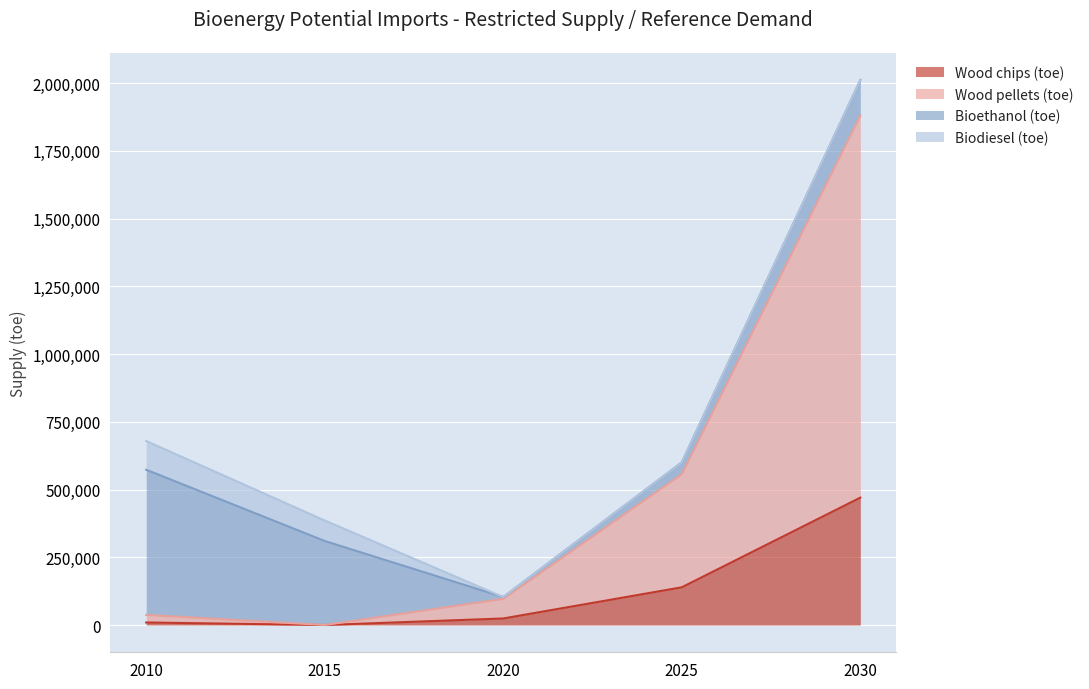

Between 2015 and 2030, which is larger?

2030